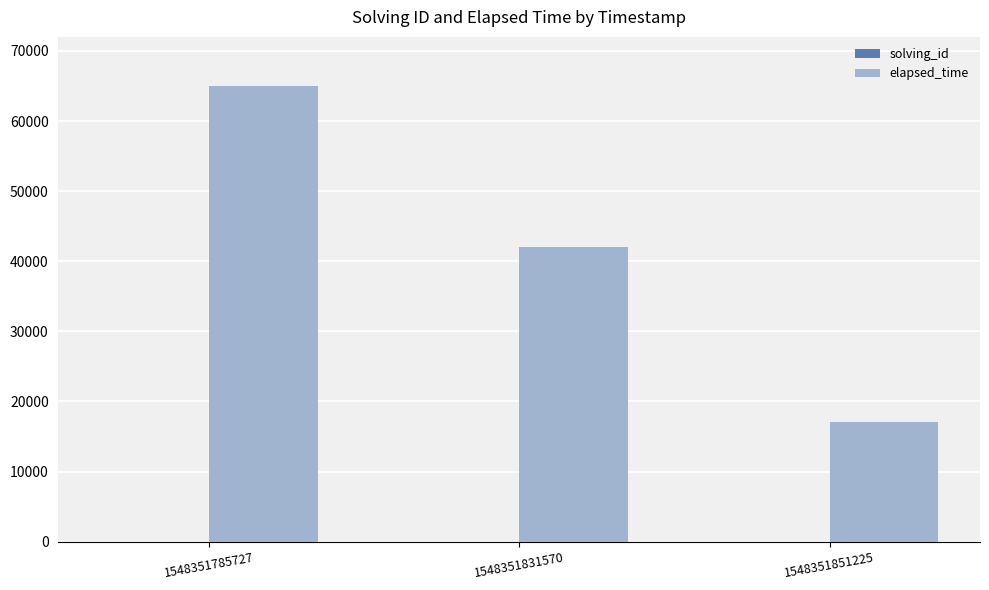

Where is elapsed_time nearest to the value 41000?

1548351831570